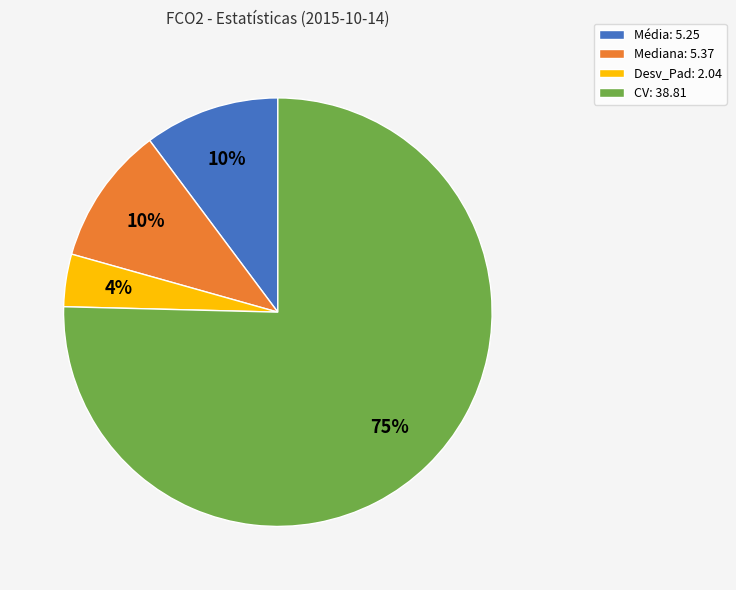

Does any single category account for the majority?

Yes